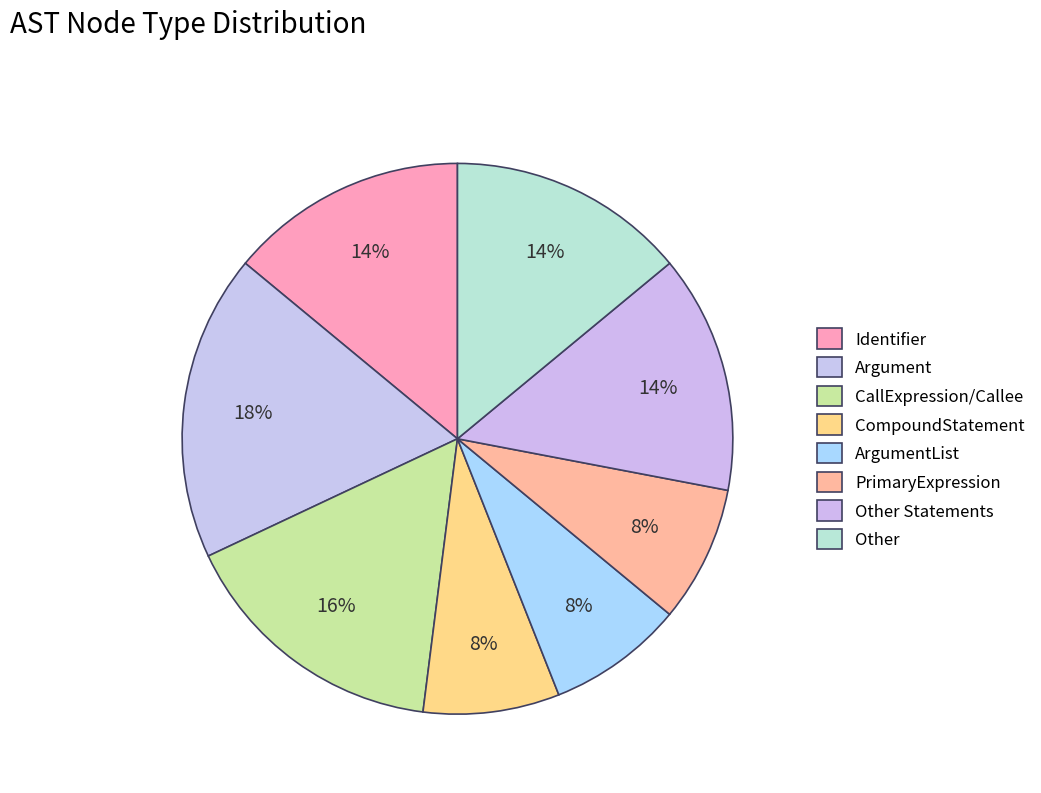

How many slices are in this pie chart?

8